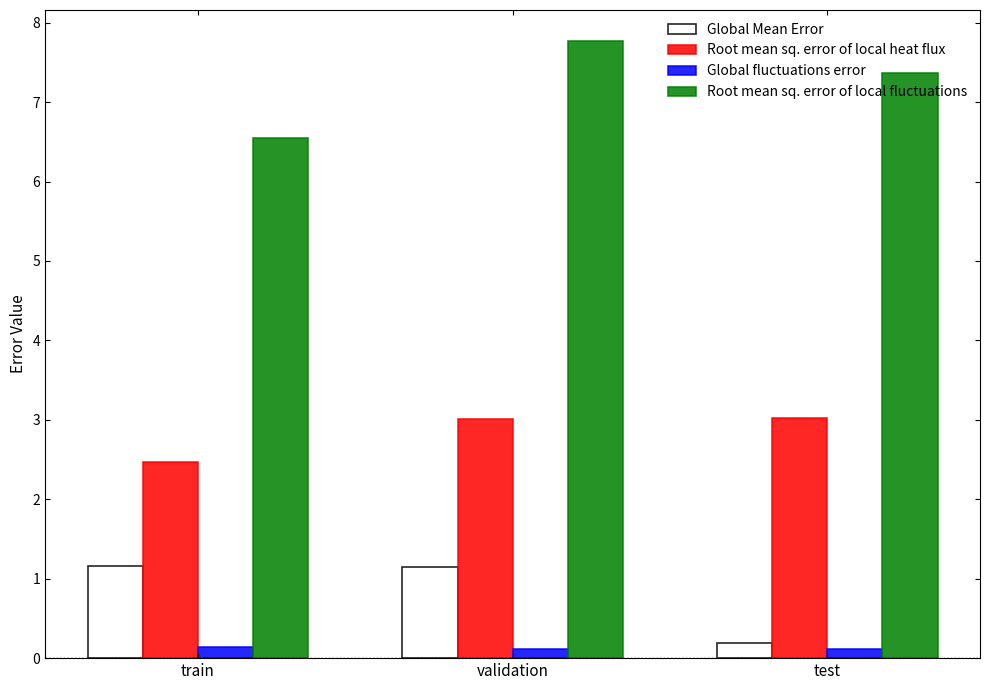

Is the value of Global Mean Error at validation greater than the value of Global fluctuations error at validation?

Yes